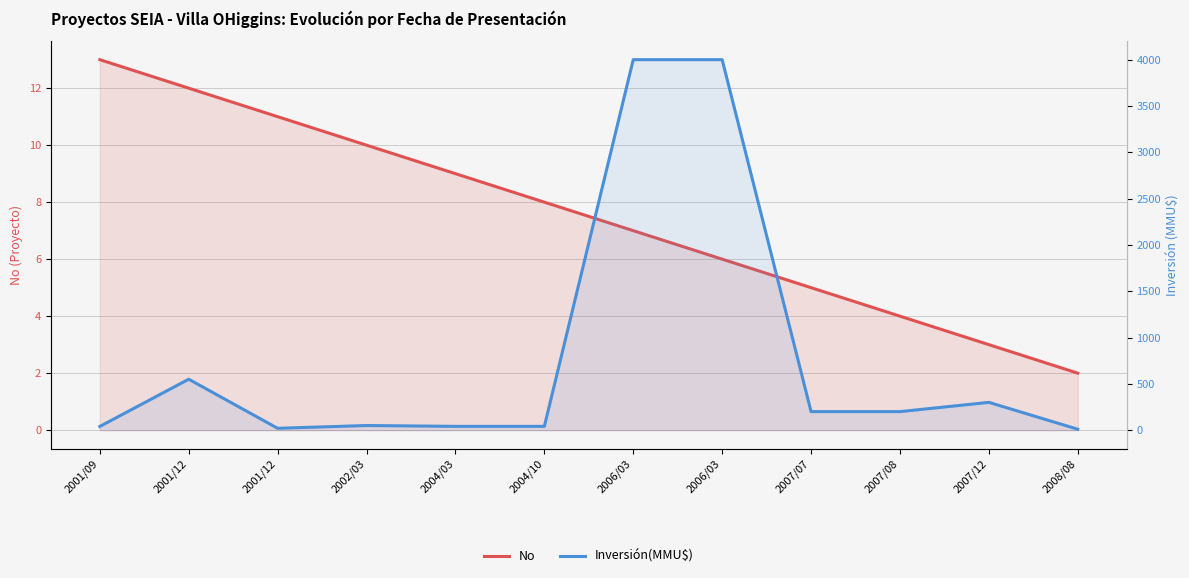

What is the sum of the No values at 2007/08 and 2006/03?

11